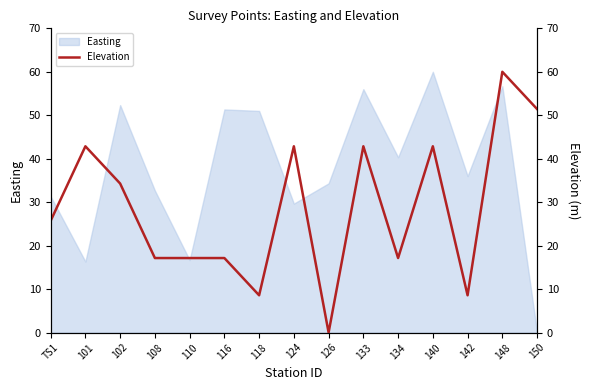

What is the label of the 2nd point from the left?

101